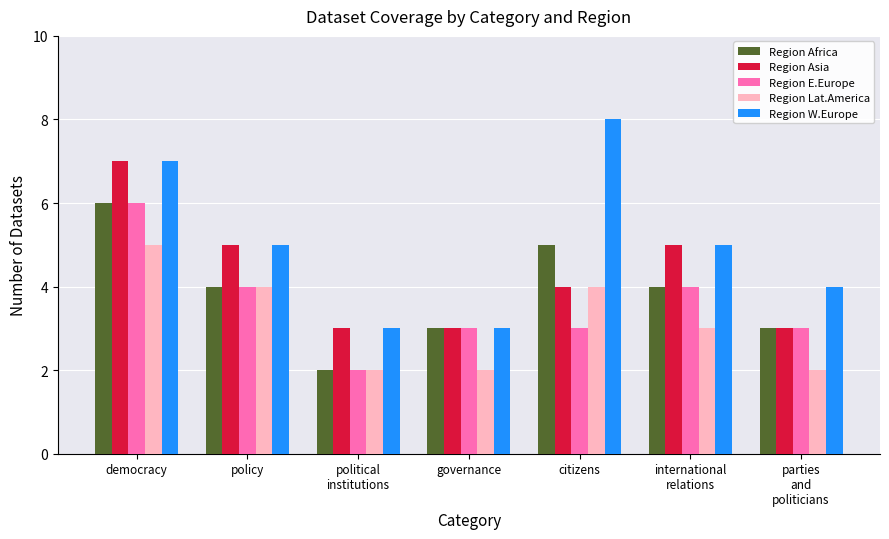

What is the difference between the highest and lowest values at citizens?

5